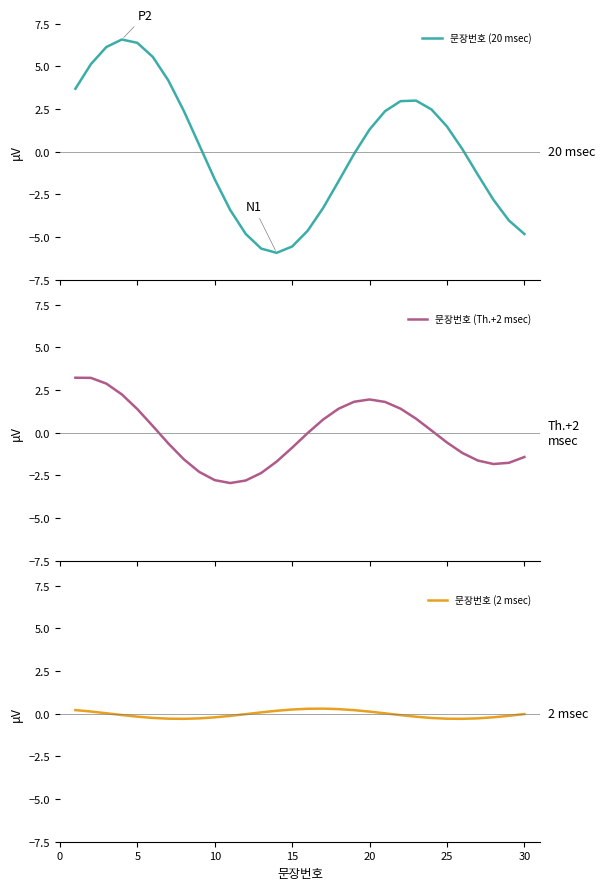

How many lines are shown in the chart?

3